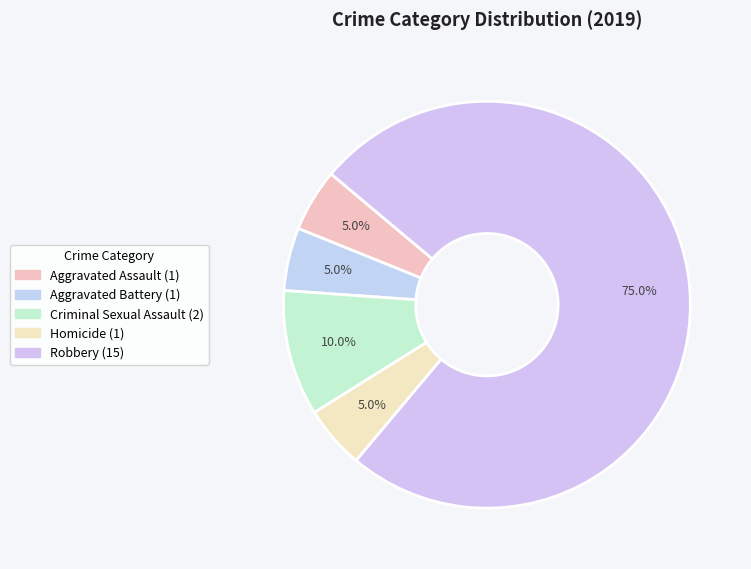

To the nearest percent, what portion does Homicide represent?

5%